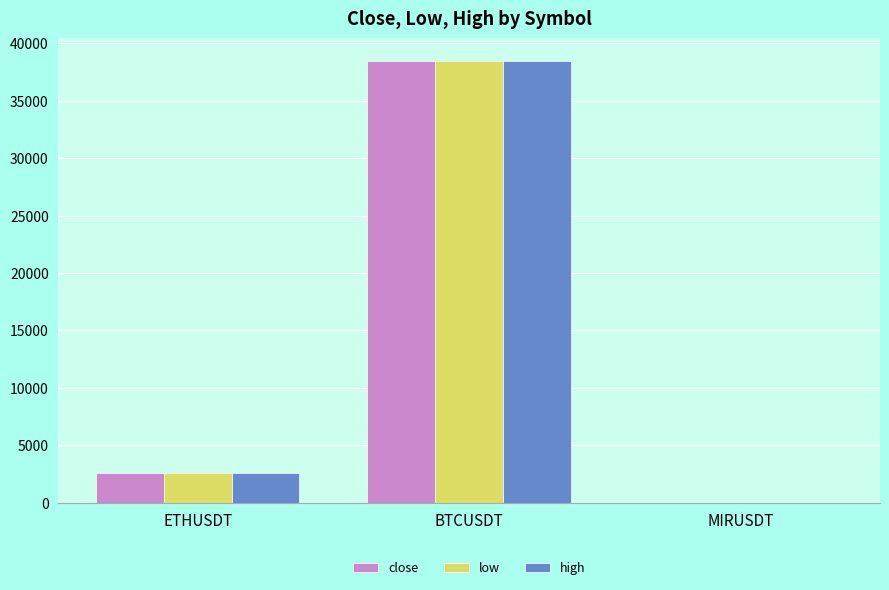

What value does the close series have at MIRUSDT?

1.6